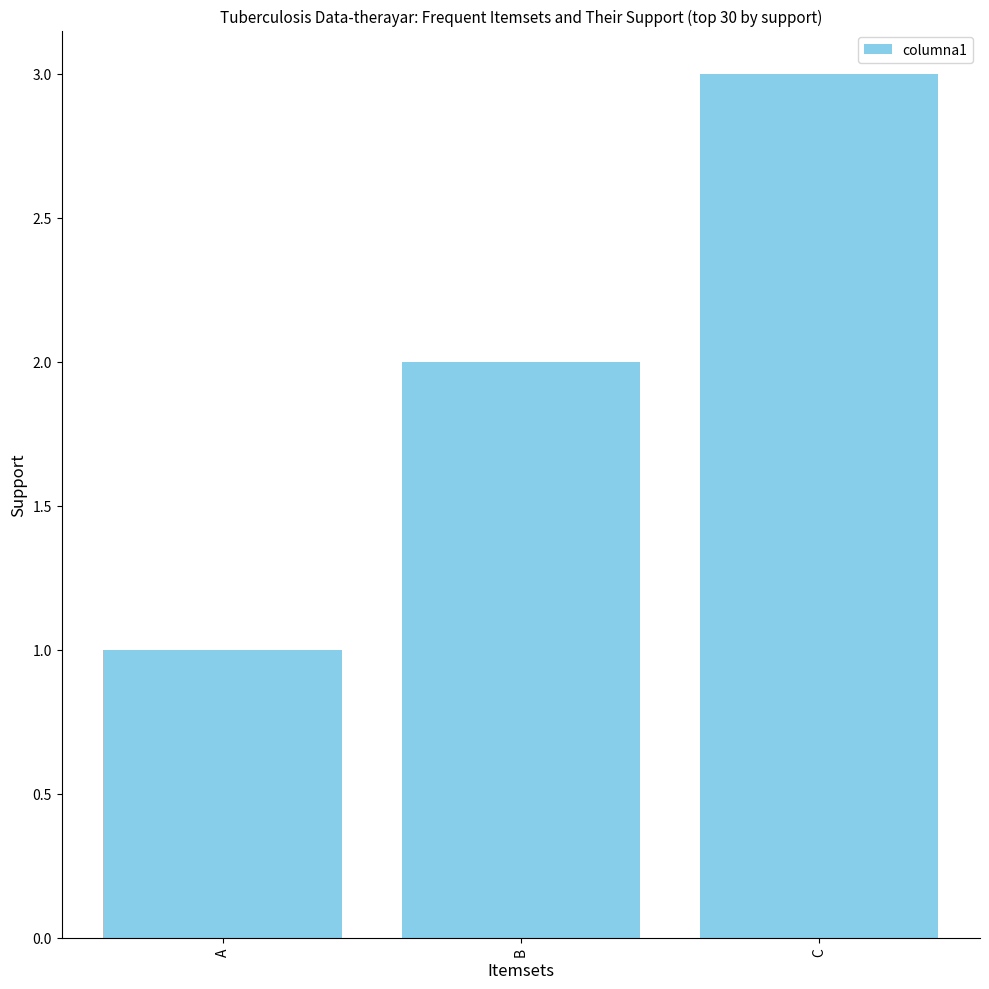

What value does the data have at A?

1